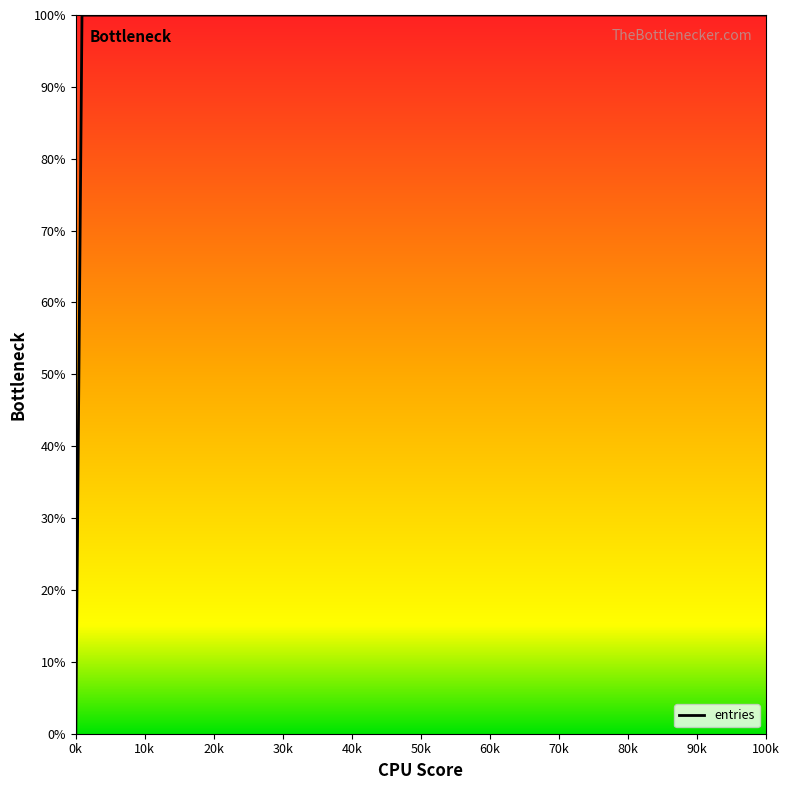

What is the difference between the maximum and minimum values?

100.0